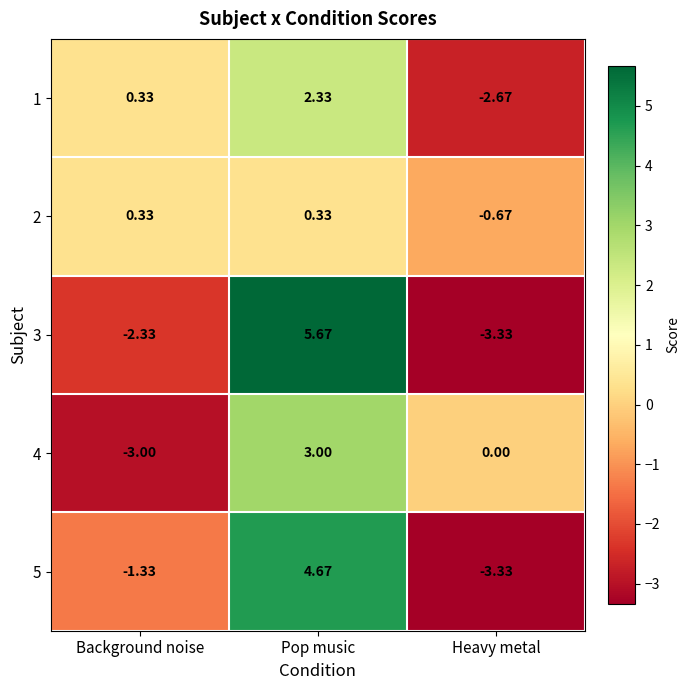

At which label does 1 reach its minimum?

Heavy metal